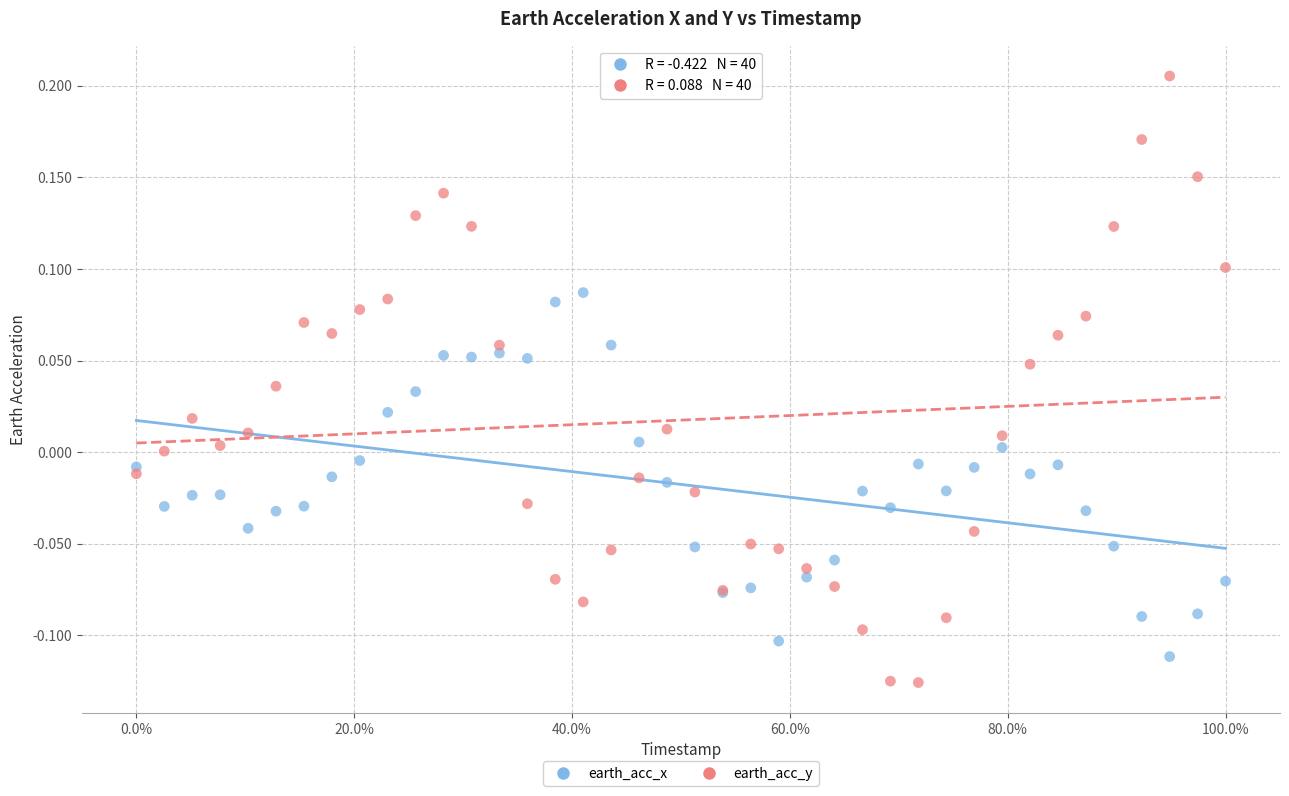

Which series has the widest spread of Y values?

earth_acc_y